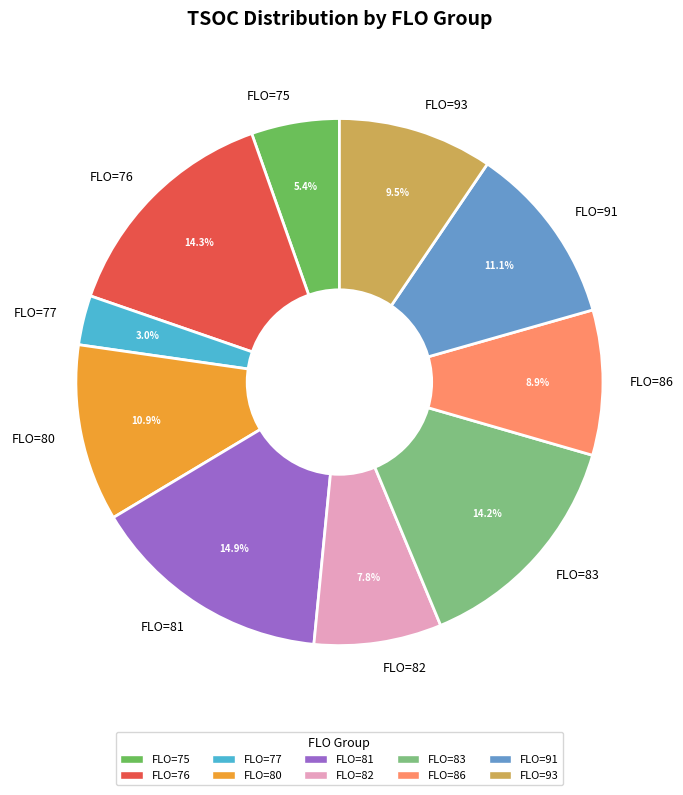

Which category has the biggest portion of the pie?

FLO=81